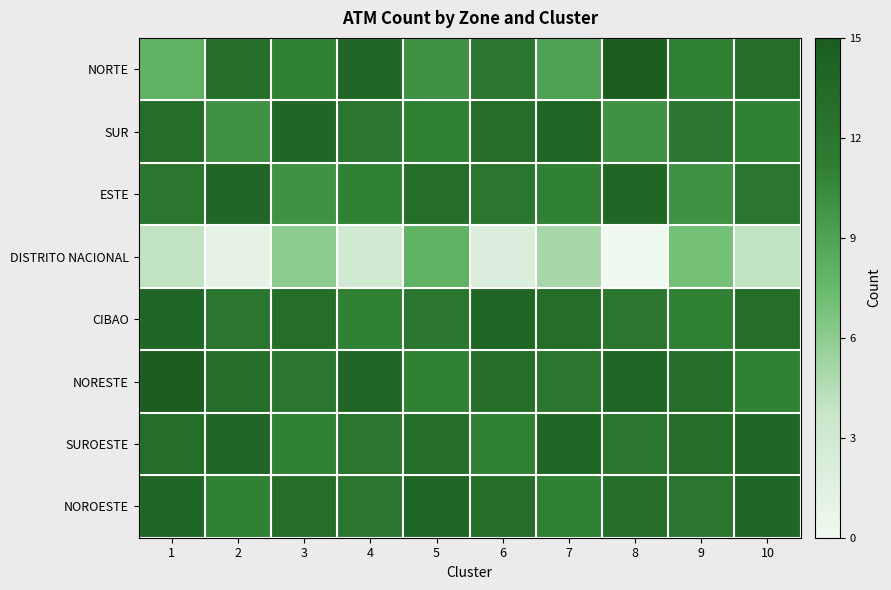

Between 8 and 9, which series saw the biggest shift?

DISTRITO NACIONAL